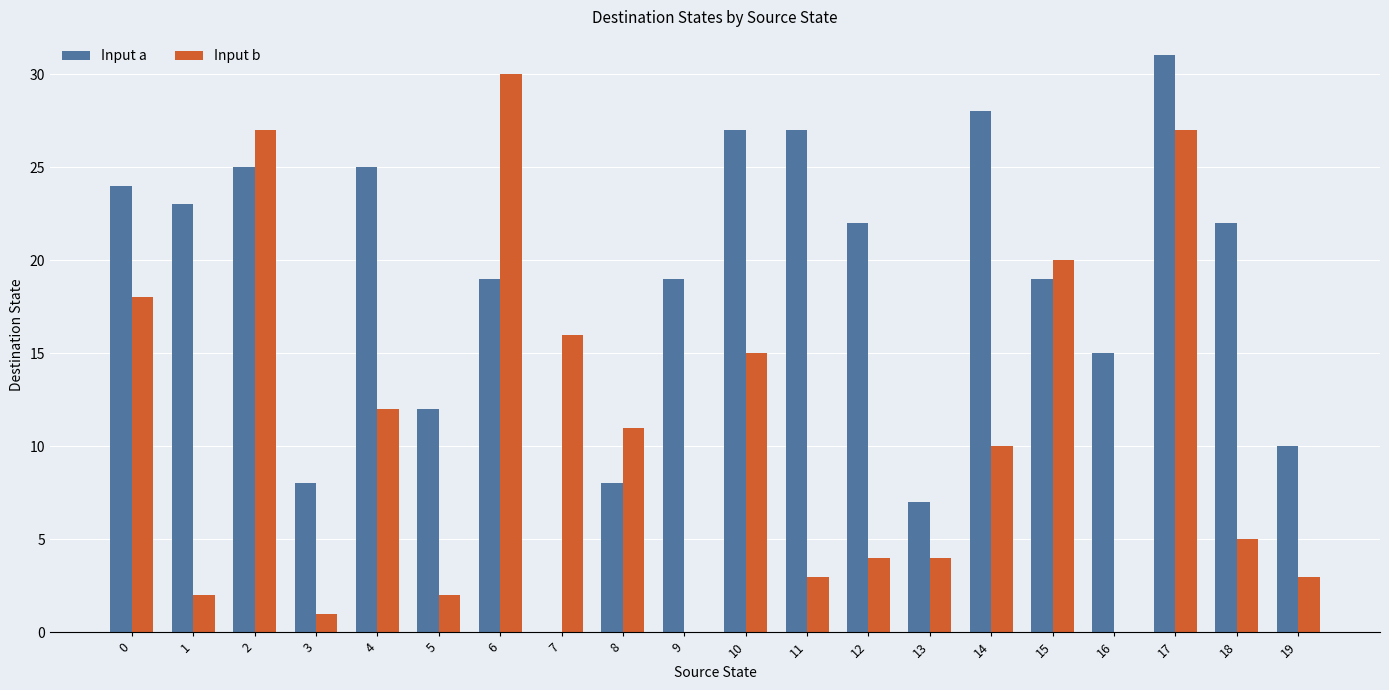

Are the bars grouped side by side (vs. stacked)?

Yes